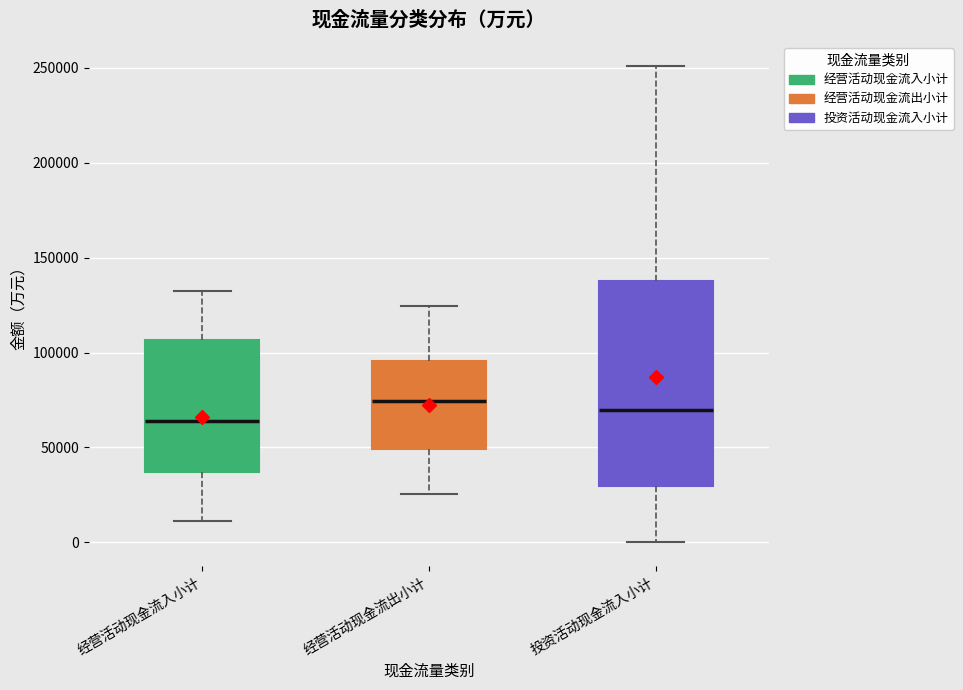

Which box's median line is the lowest?

经营活动现金流入小计